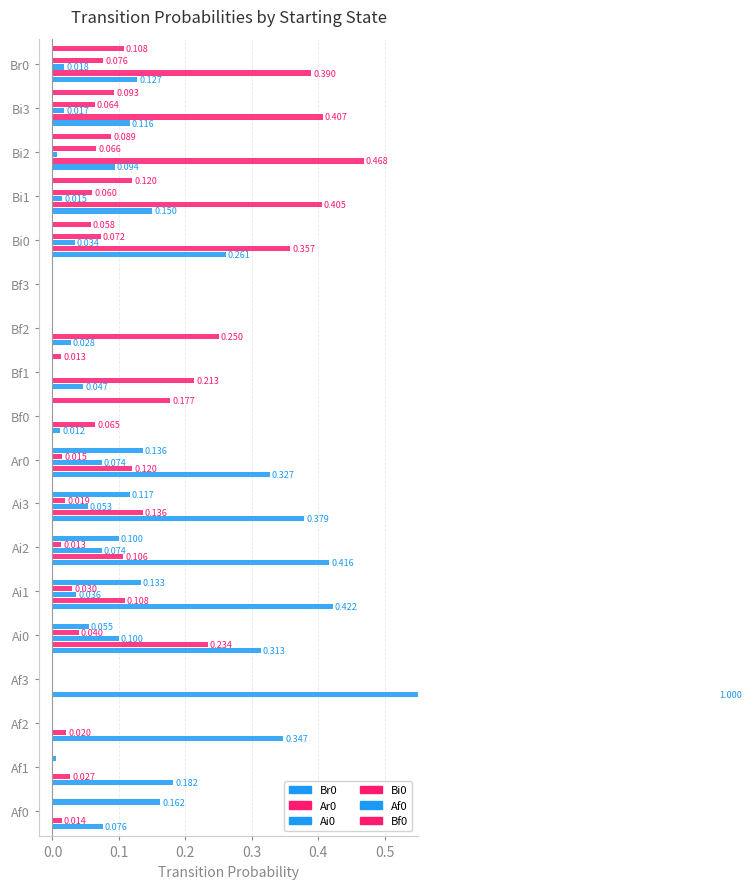

Rank the series by their maximum value, from highest to lowest.

Br0, Ar0, Bf0, Af0, Ai0, Bi0